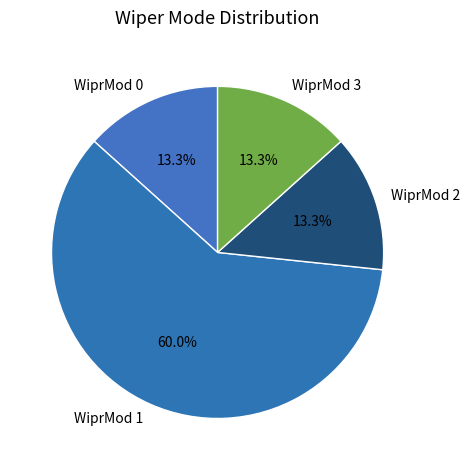

Does WiprMod 1 represent more than half of the total?

Yes